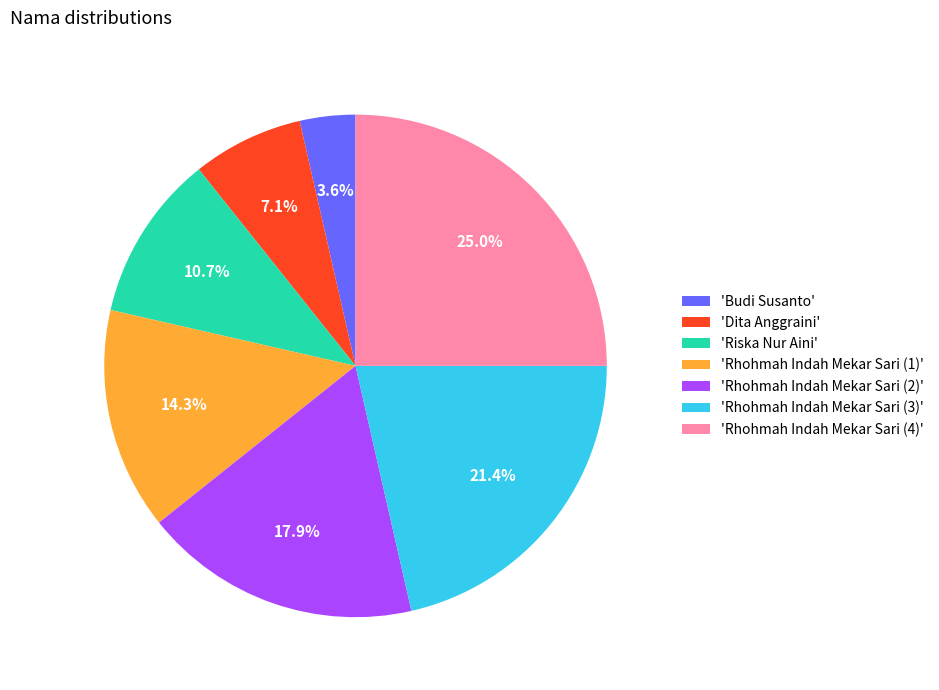

Which category has the biggest portion of the pie?

'Rhohmah Indah Mekar Sari (4)'